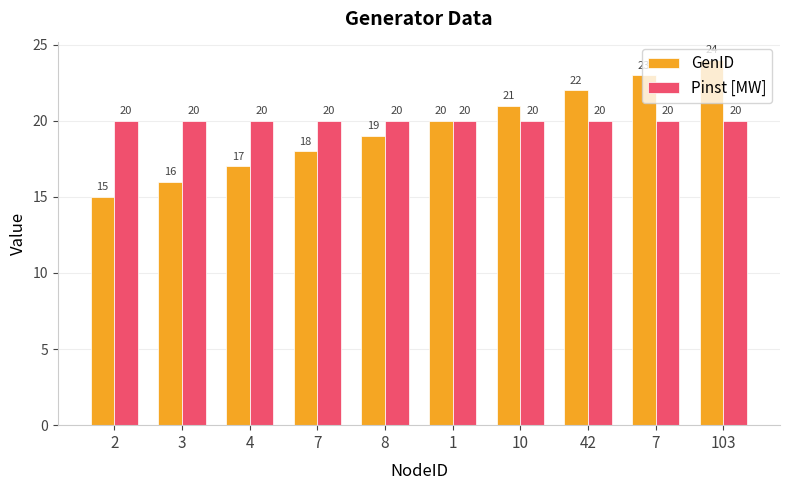

At which category does the chart reach its peak across all series?

103